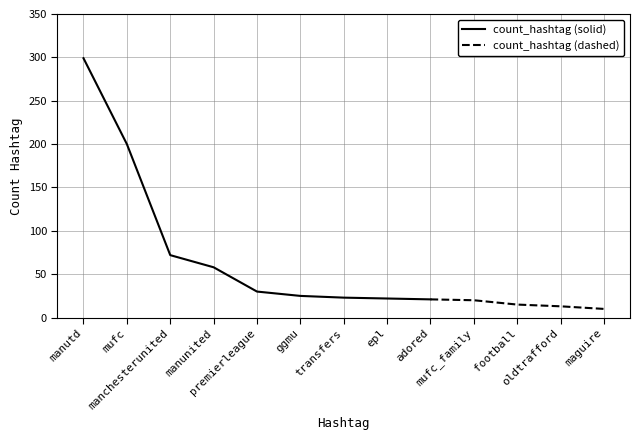

At which category is the sum across all series the highest?

manutd